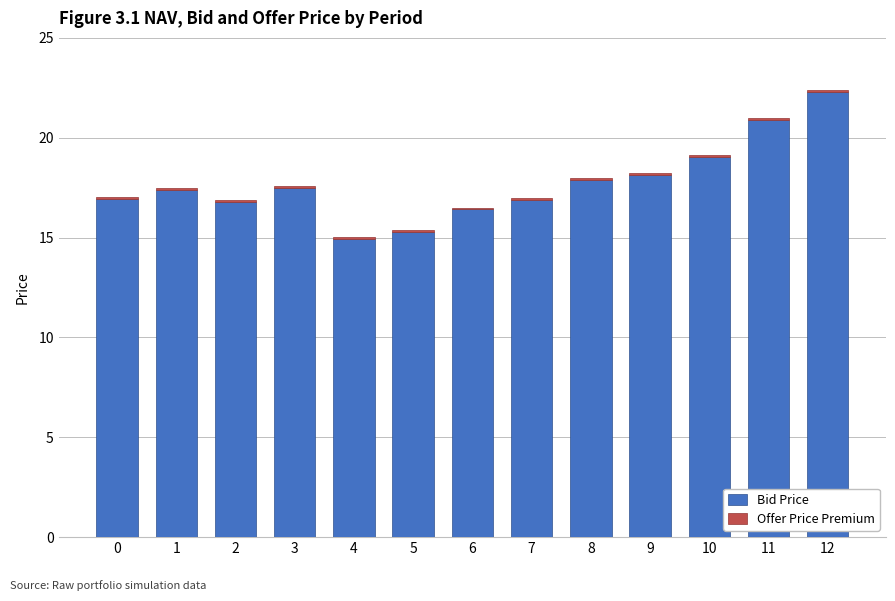

At which category is the sum across all series the highest?

12